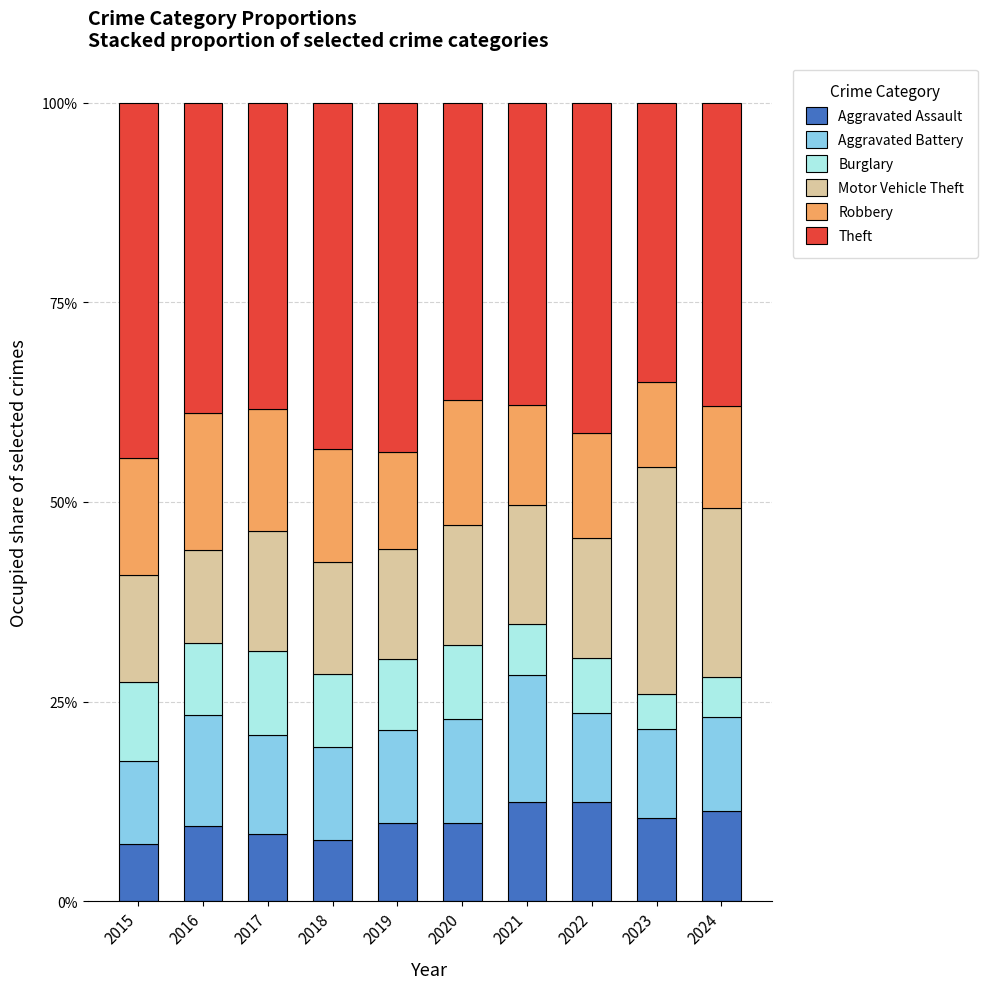

The value of Aggravated Assault at 2015 is 0.0. True or false?

False